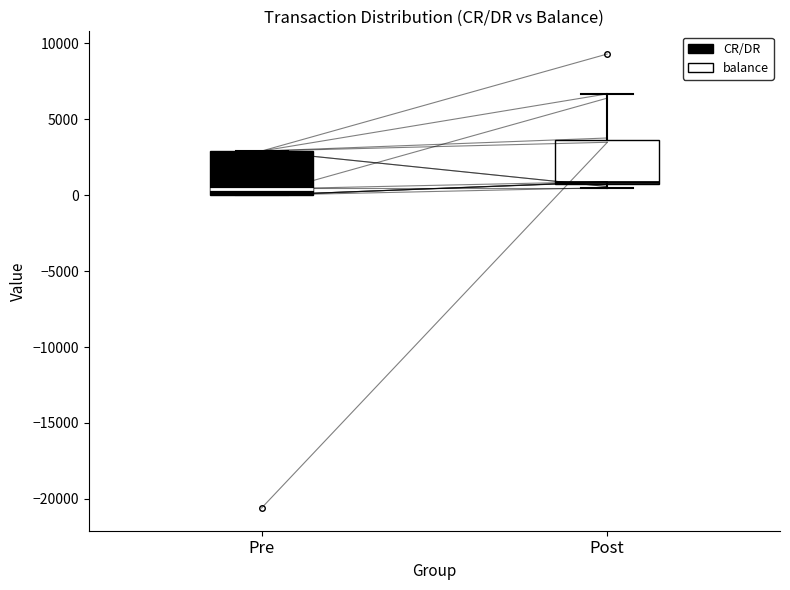

Reading left to right, transcribe this box plot: for each box, give where its median line is, the range the box spans, and where its two whiskers end, as read against the y-axis. The values are not printed on the chart, so give them approximately, as read against the axis.

Pre: median 500, box 0 to 3000, whiskers 0 to 3000
Post: median 1000, box 500 to 3500, whiskers 500 (just below the box's lower edge) to 6500